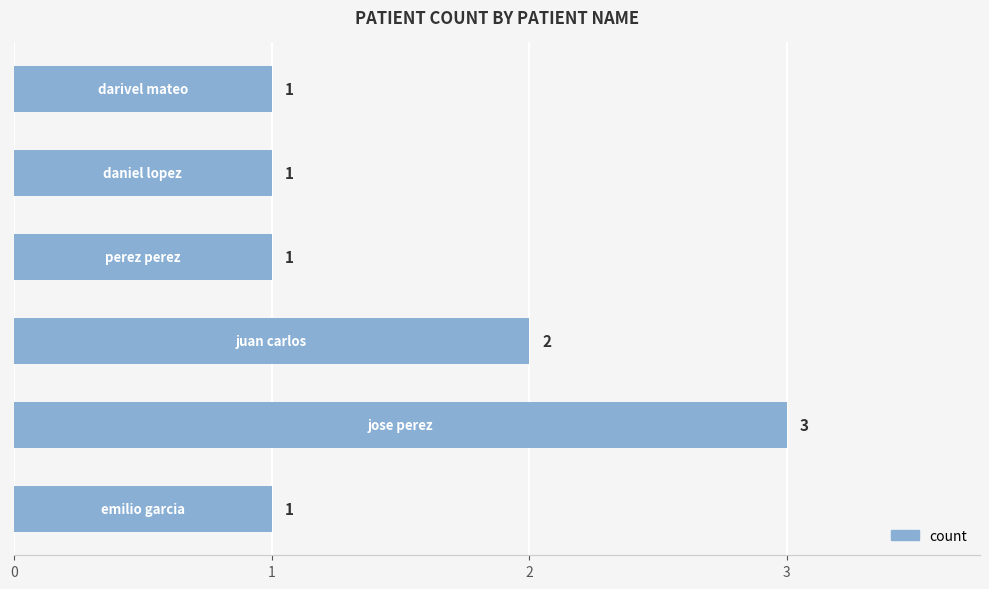

What is the greatest value displayed?

3